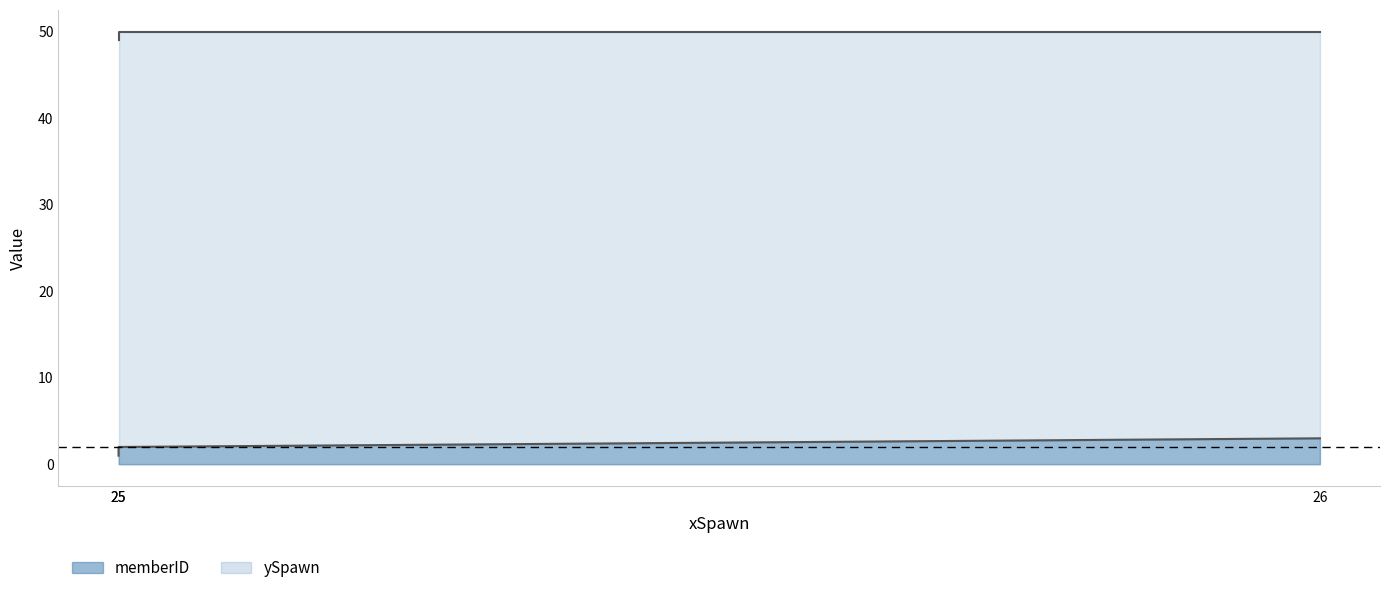

Which series changed the most between 25 and 26?

memberID